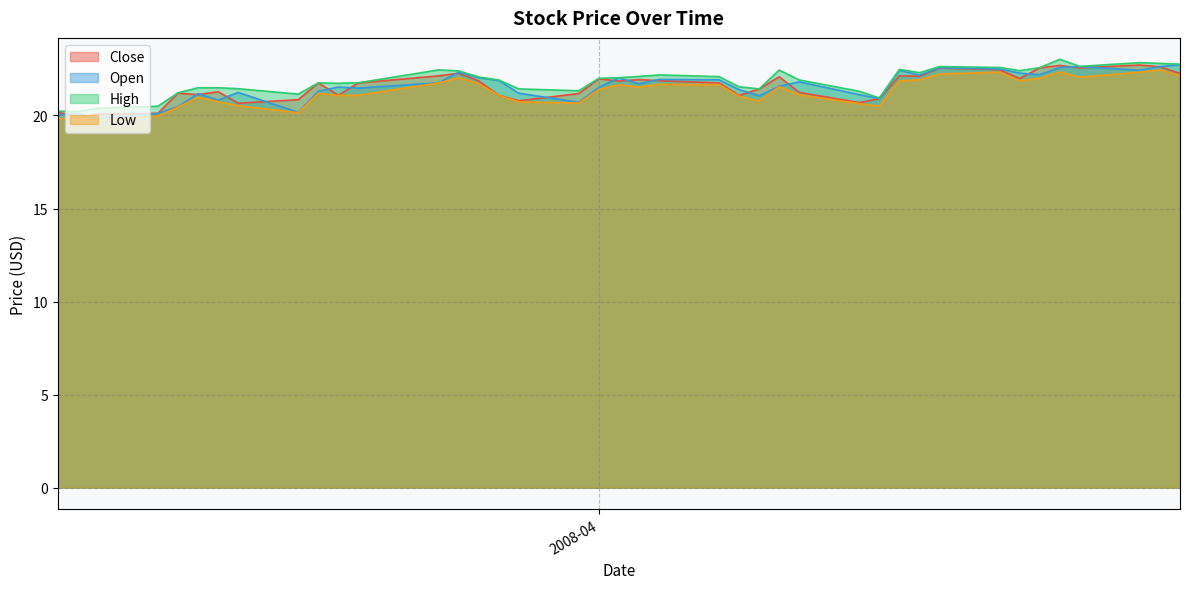

At which category is the sum across all series the highest?

2008-04-24